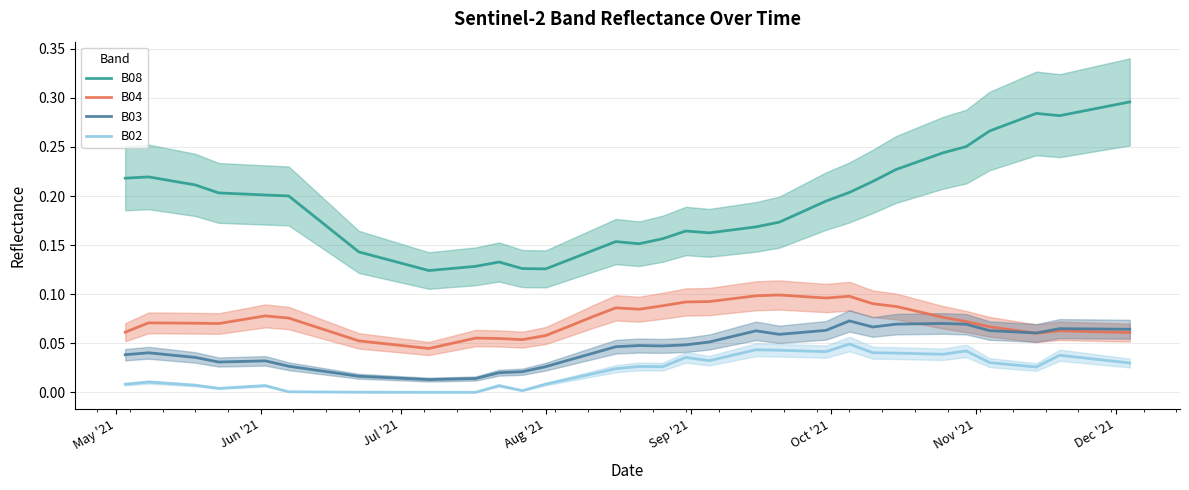

True or false: B02 and B04 cross at least once.

False